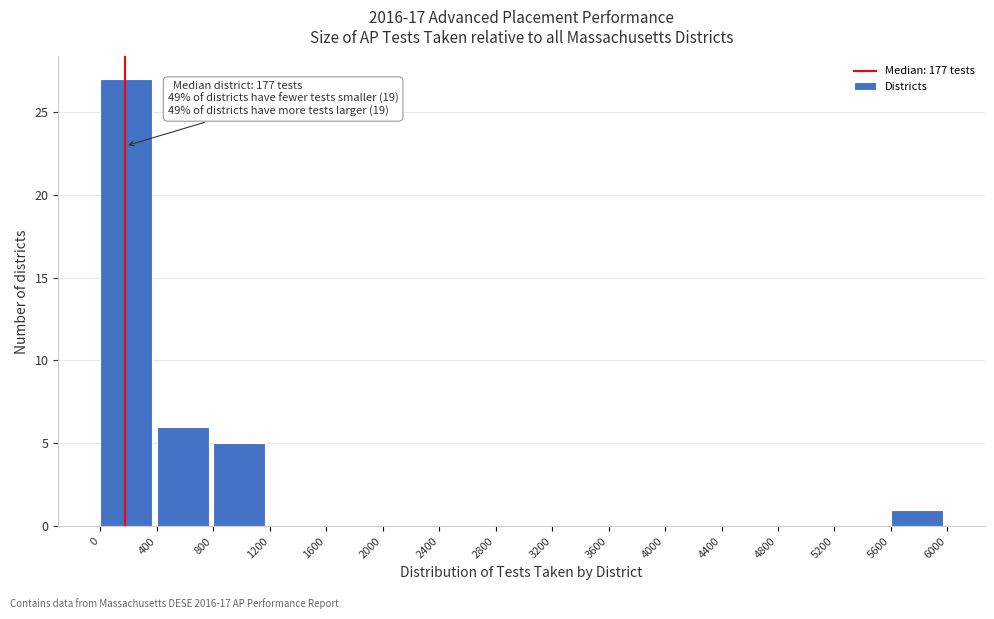

Over which range of the x-axis is the bar tallest?

0 to 400